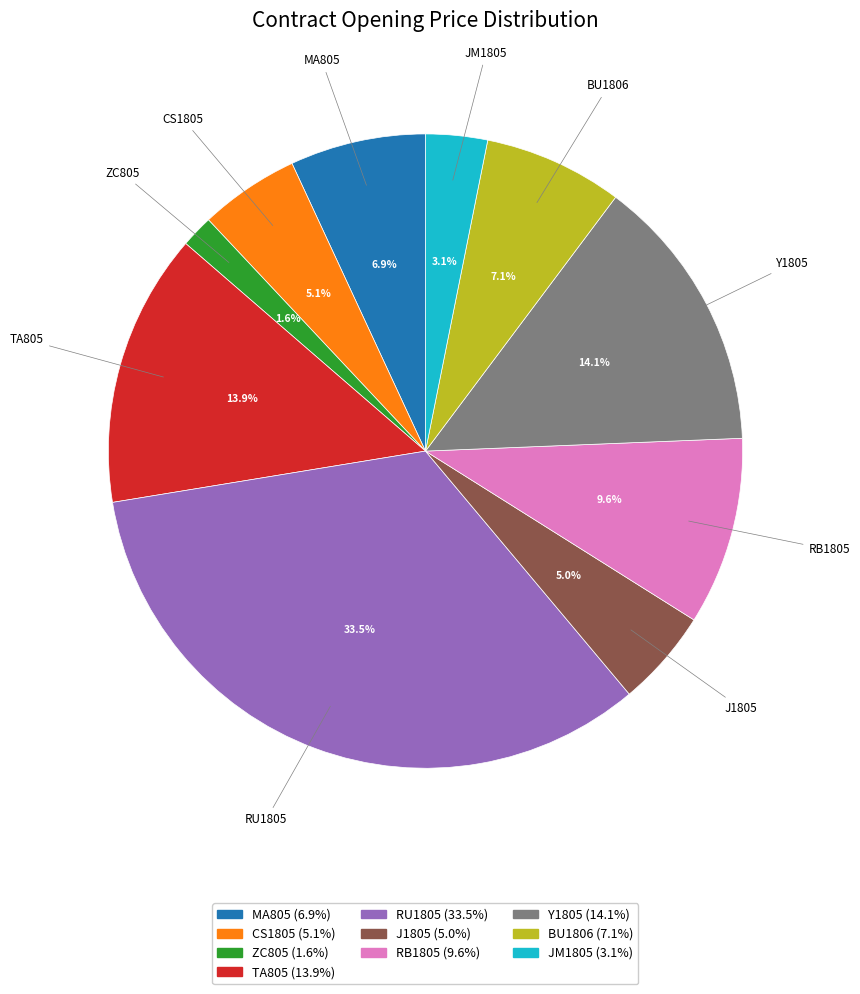

What portion of the pie excludes TA805?

86.1%